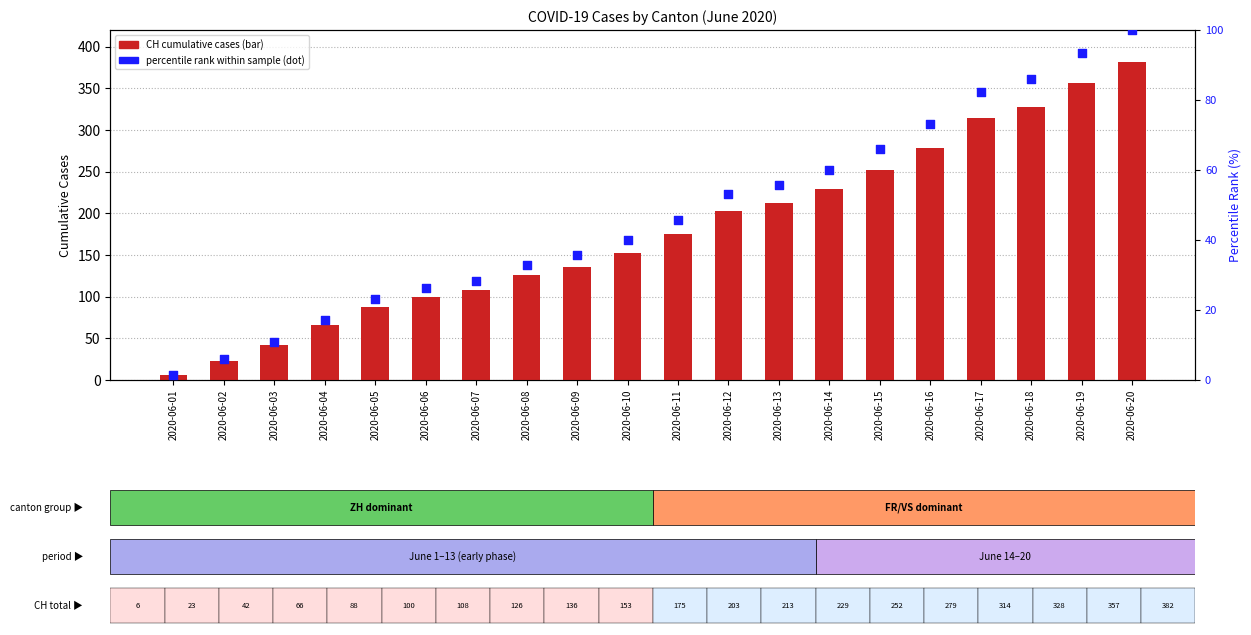

Which series contains the lowest Y value?

percentile rank within sample